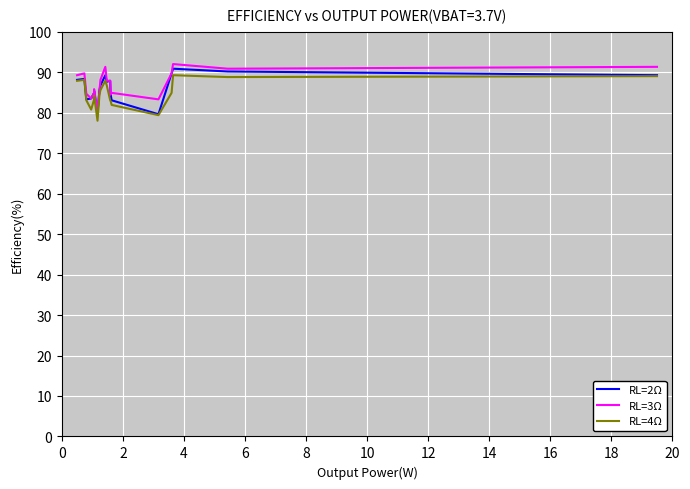

What is the label of the 8th point from the left?

14